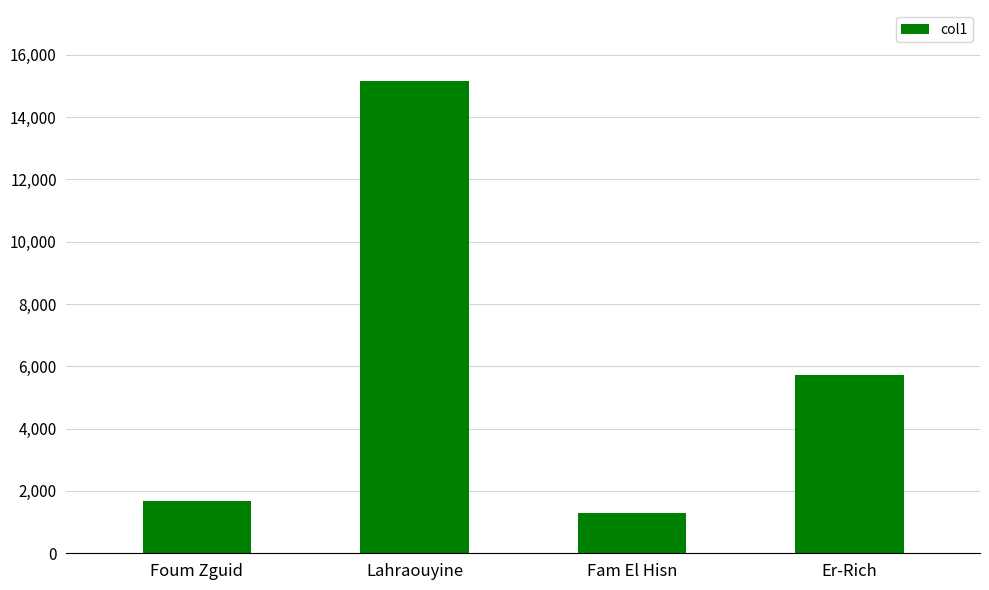

The chart shows a value of 1674 at Foum Zguid. True or false?

True